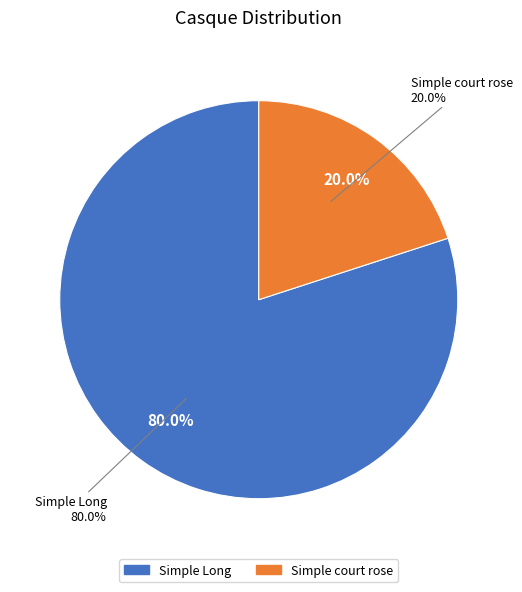

Rank the categories by value from lowest to highest.

Simple court rose, Simple Long